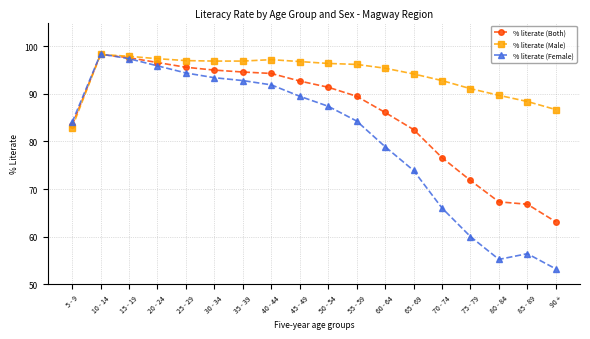

What is the label of the 1st point from the right?

90 +